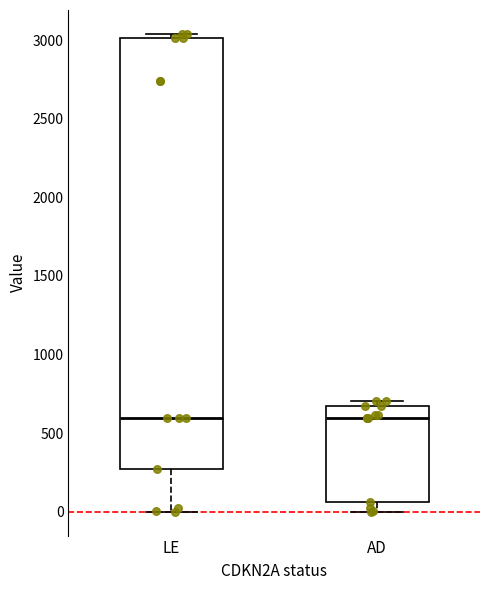

Comparing the boxes themselves (not the whiskers), which one is the tallest?

LE